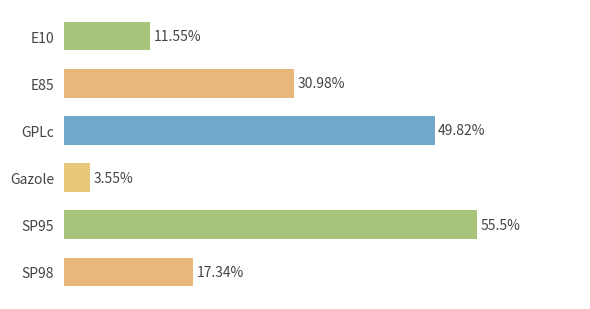

List the labels in order of value, smallest first.

Gazole, E10, SP98, E85, GPLc, SP95